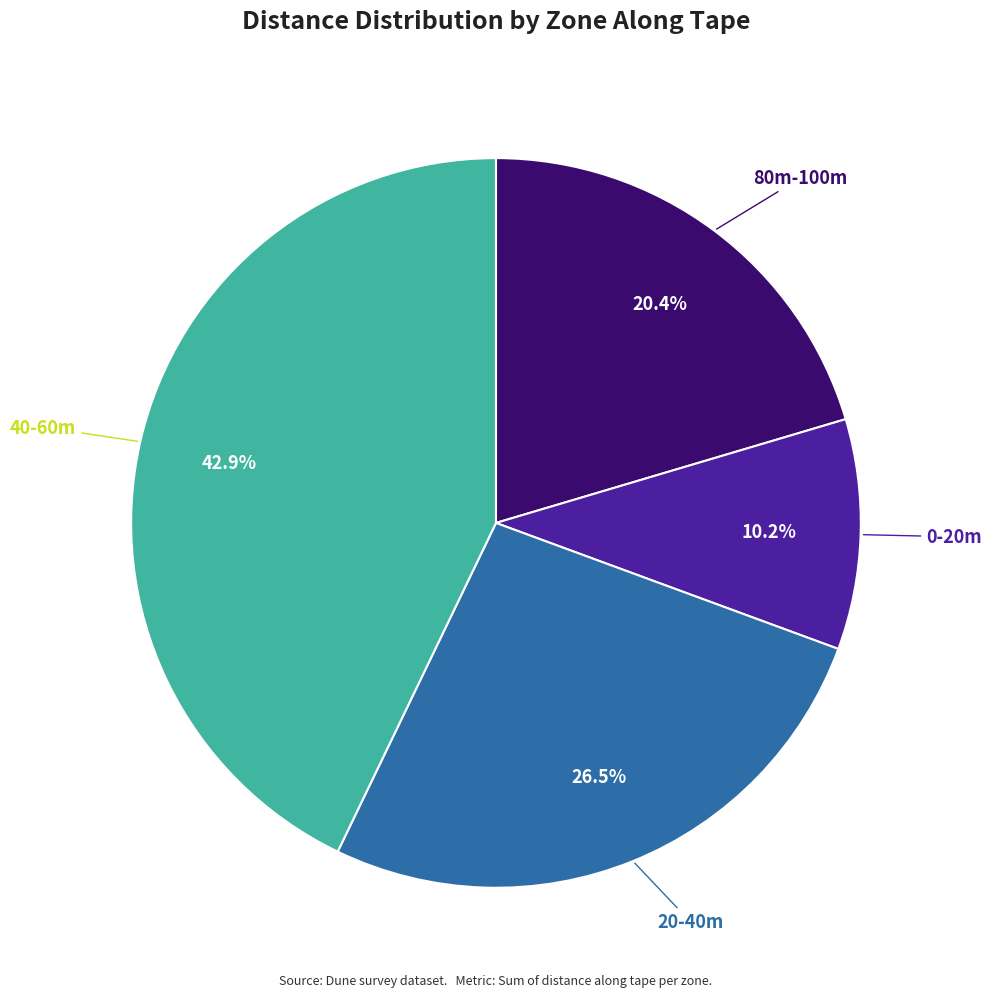

Is there any slice that represents more than half of the pie?

No